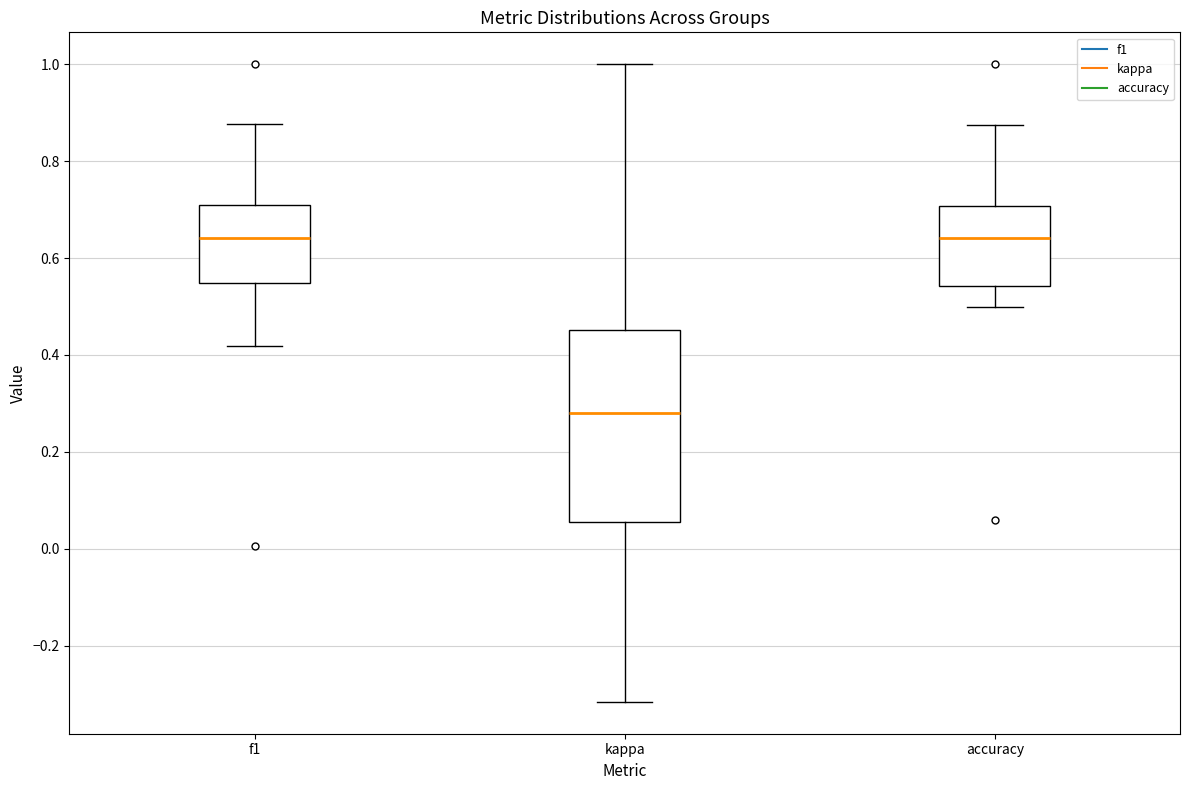

Reading left to right, transcribe this box plot: for each box, give where its median line is, the range the box spans, and where its two whiskers end, as read against the y-axis. The values are not printed on the chart, so give them approximately, as read against the axis.

f1: median 0.64, box 0.54 to 0.72, whiskers 0.42 to 0.88
kappa: median 0.28, box 0.06 to 0.46, whiskers -0.32 to 1.00
accuracy: median 0.64, box 0.54 to 0.70, whiskers 0.50 to 0.88